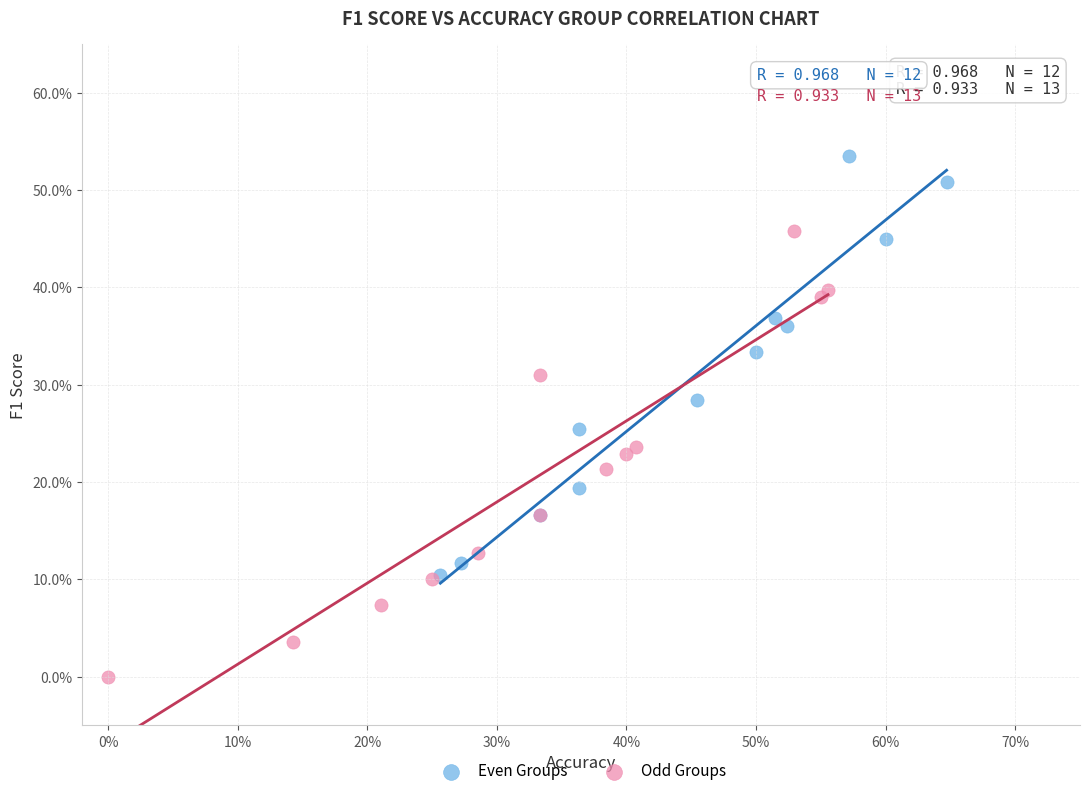

Which series contains the lowest Y value?

Odd Groups